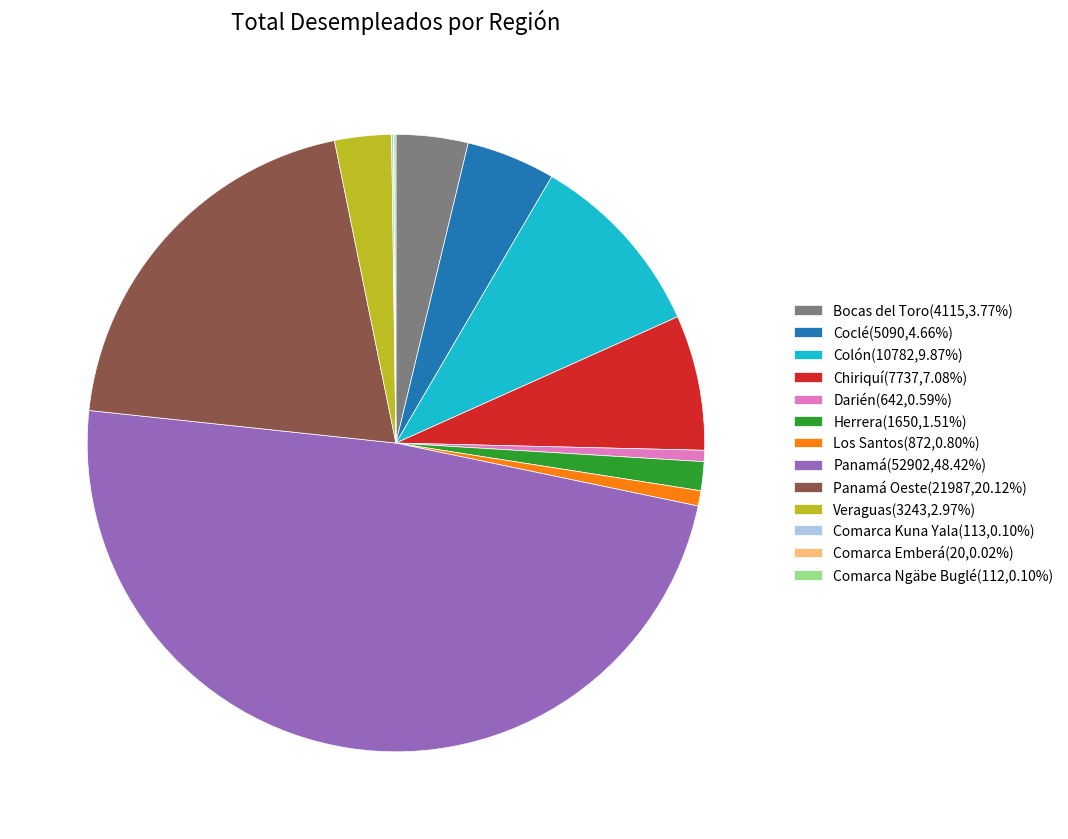

Is Bocas del Toro(4115,3.77%) the majority of the pie?

No